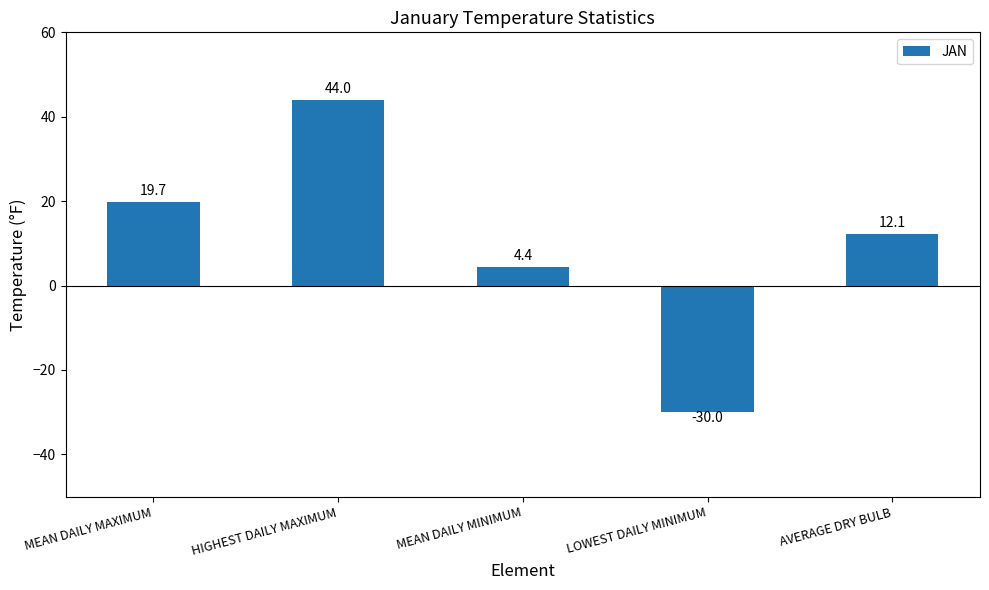

List the labels in order of value, smallest first.

LOWEST DAILY MINIMUM, MEAN DAILY MINIMUM, AVERAGE DRY BULB, MEAN DAILY MAXIMUM, HIGHEST DAILY MAXIMUM